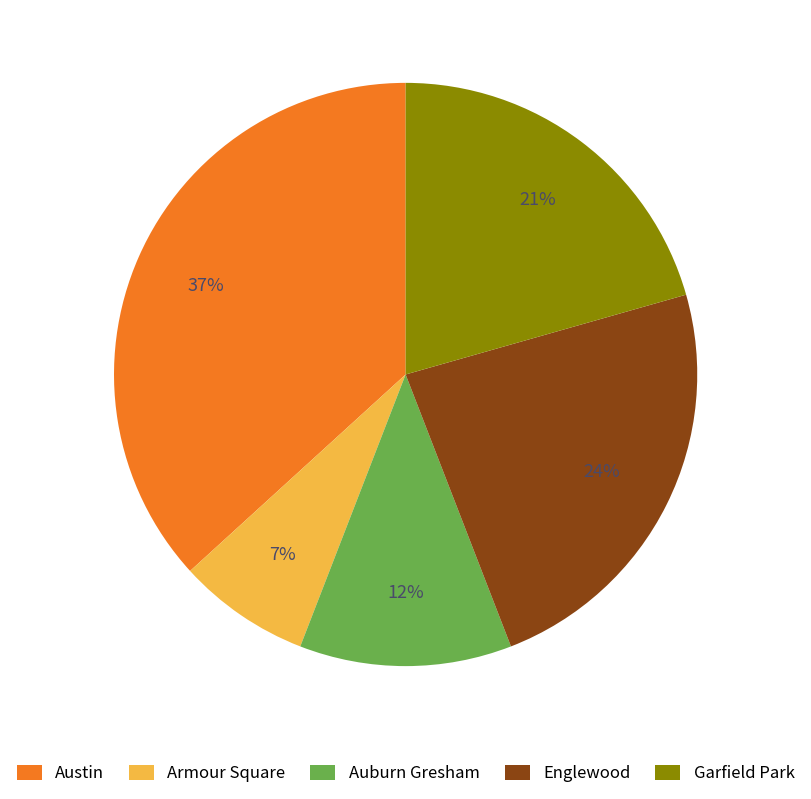

Rank the categories by value from lowest to highest.

Armour Square, Auburn Gresham, Garfield Park, Englewood, Austin